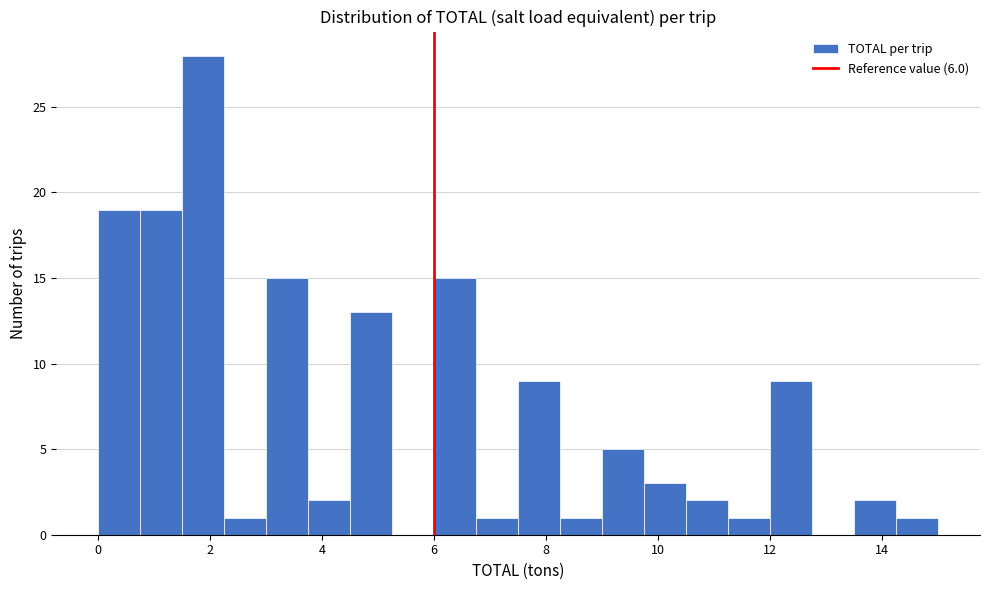

Read against the x-axis, roughly where is the centre of the tallest bar?

1.8